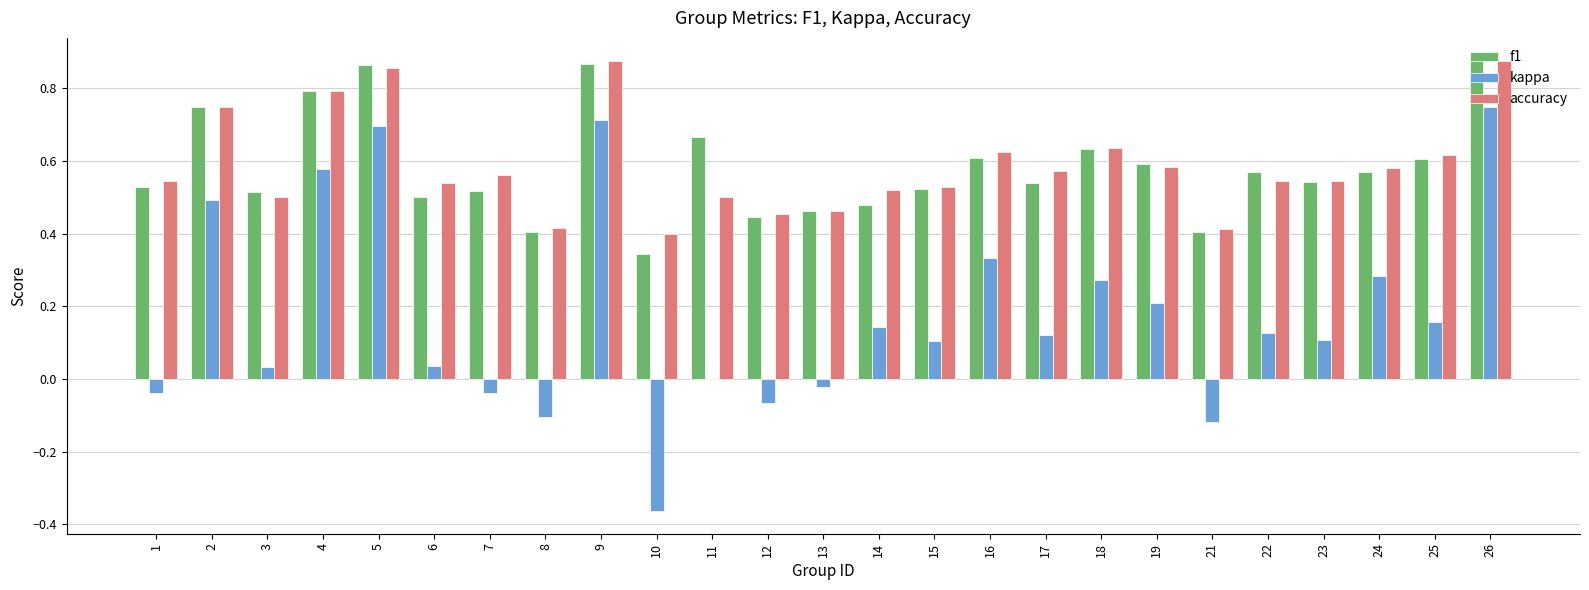

What is the total value across all series at 14?

1.1